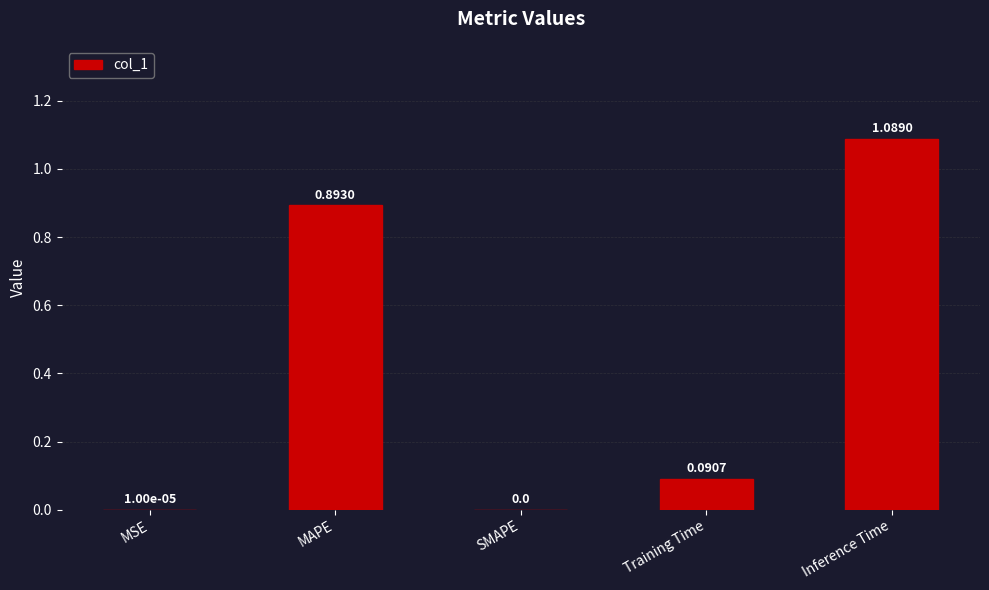

How many categories are shown in the chart?

5